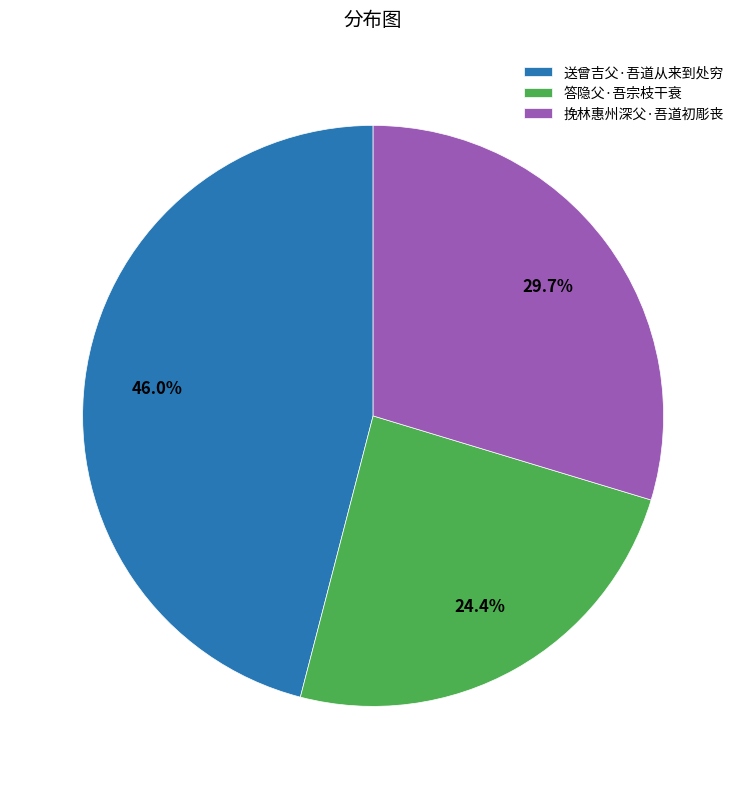

To the nearest percent, what percentage of the pie is 答隐父·吾宗枝干衰?

24%